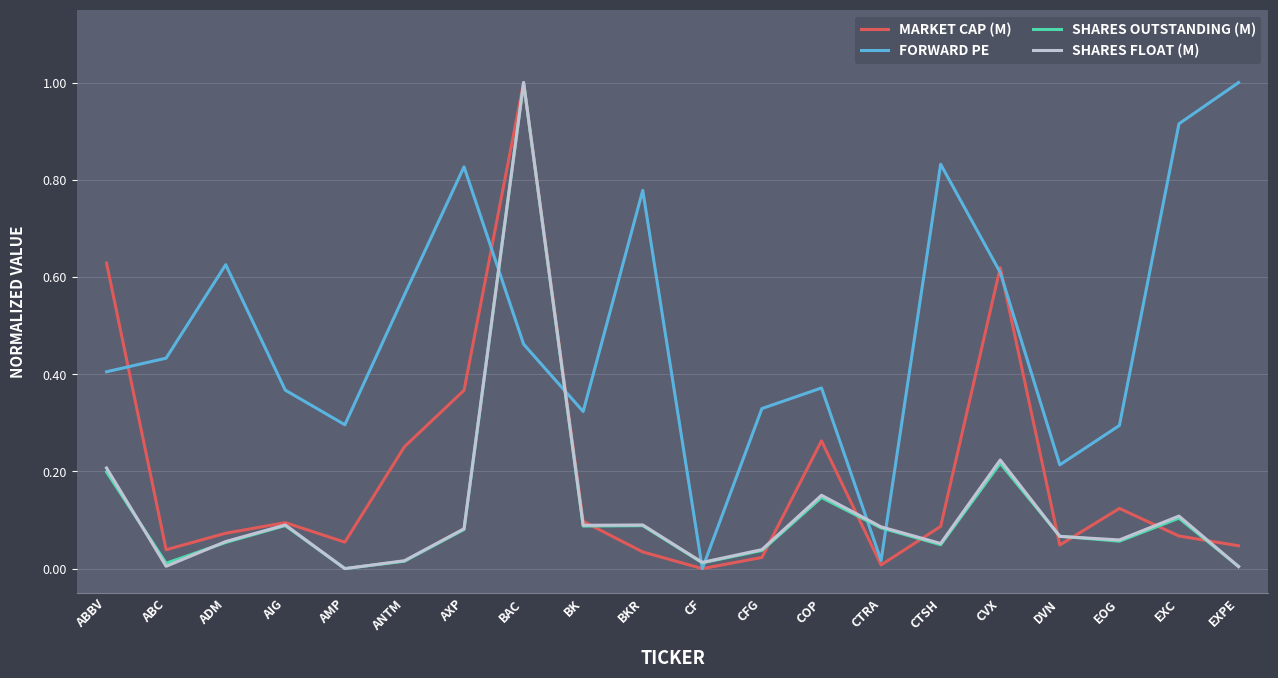

Is the value of SHARES FLOAT (M) at EOG greater than the value of SHARES OUTSTANDING (M) at BKR?

No